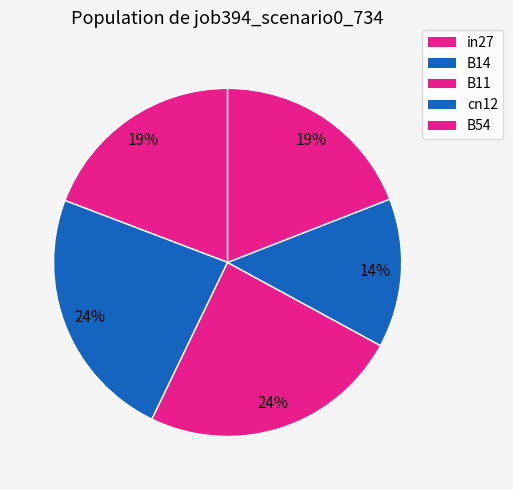

Is it true that cn12 is 14% of the pie?

True